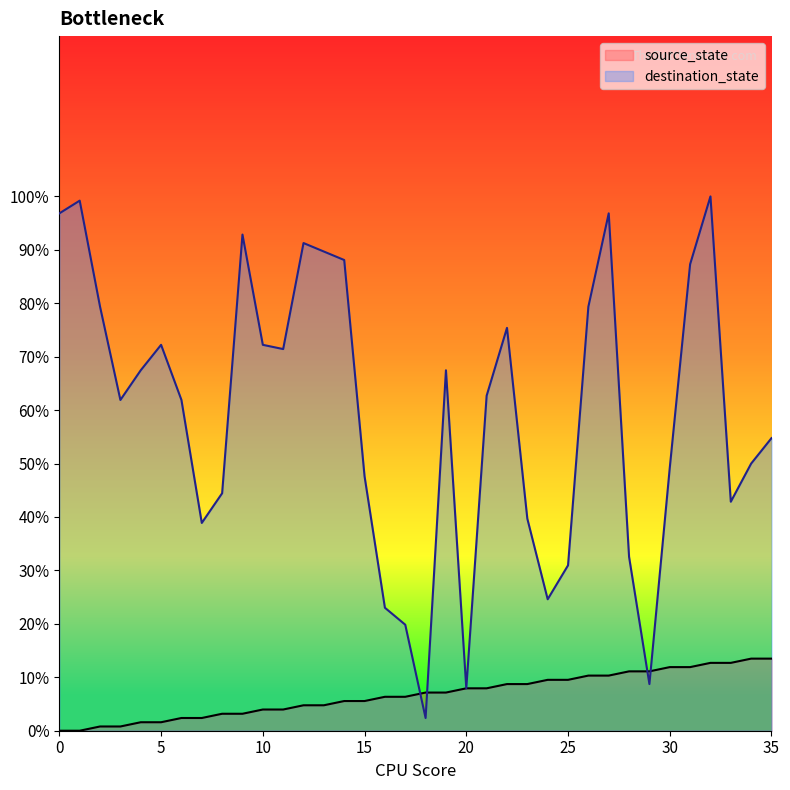

What are all the series names shown in the legend?

source_state, destination_state